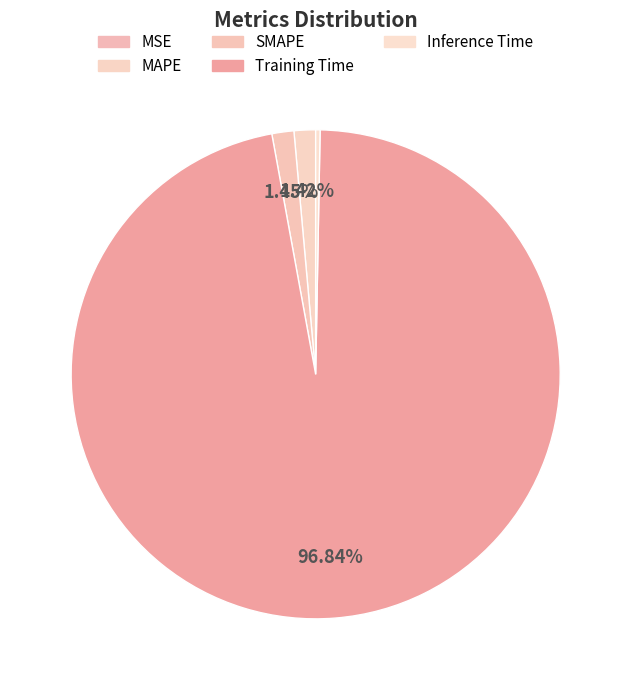

Is it true that SMAPE is 1% of the pie?

True